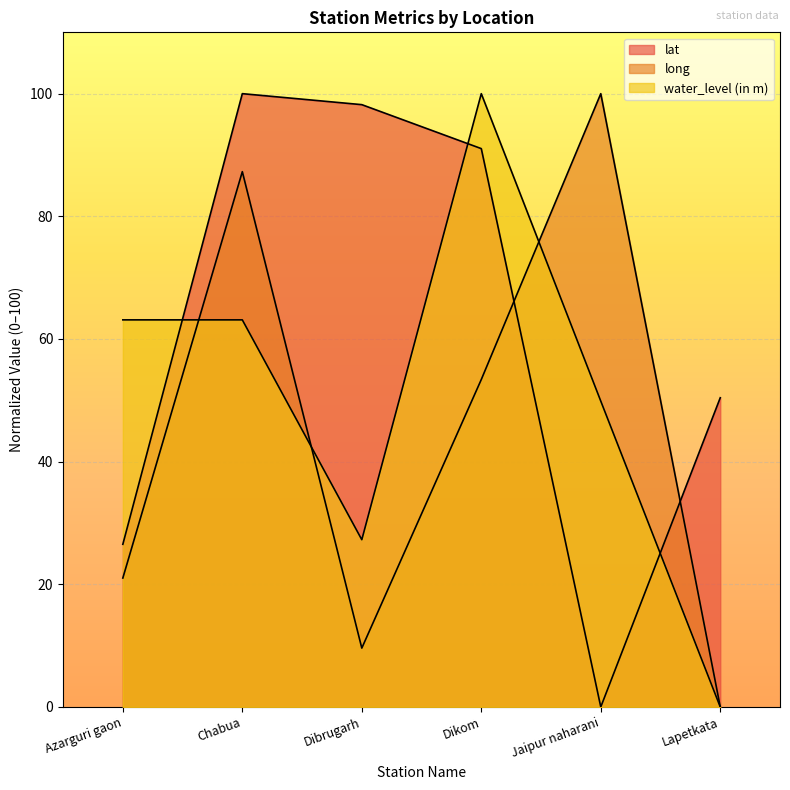

What is the label of the 2nd point from the right?

Jaipur naharani